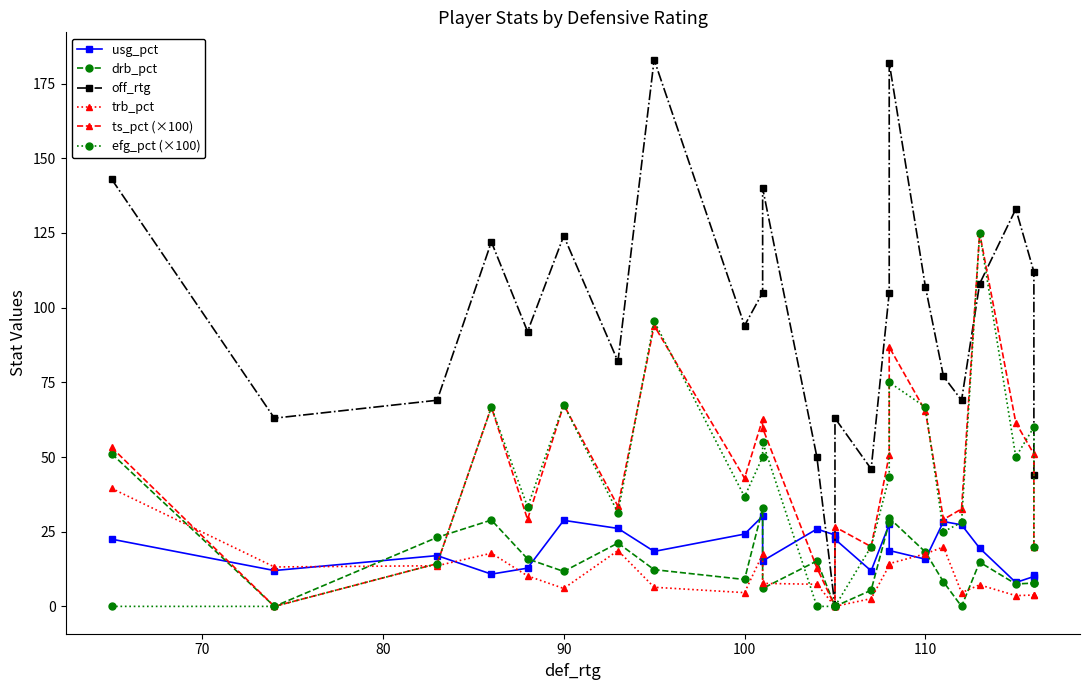

The value of off_rtg at 13 is 37.7. True or false?

False